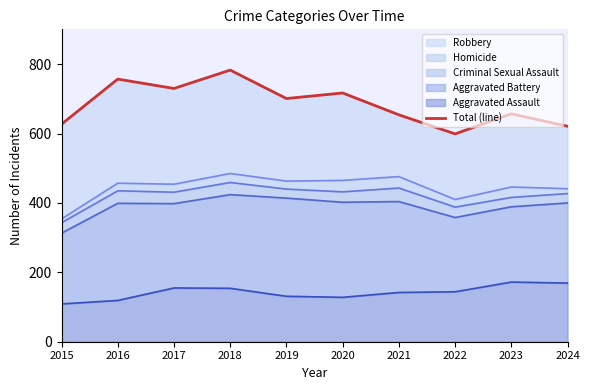

What is the value of the 7th point from the left?

654